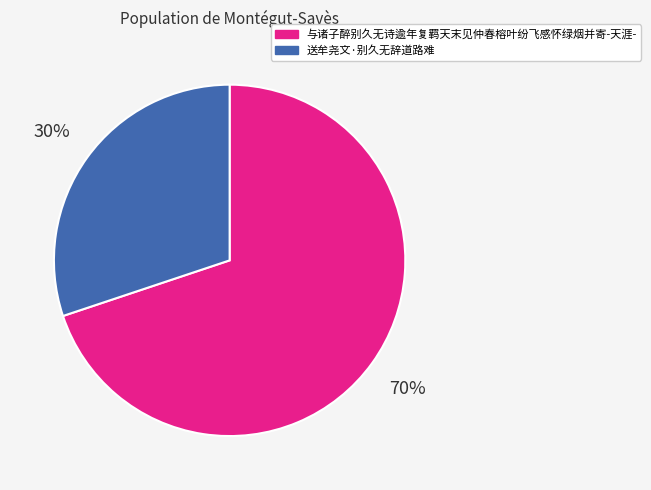

Count the number of slices in the pie.

2